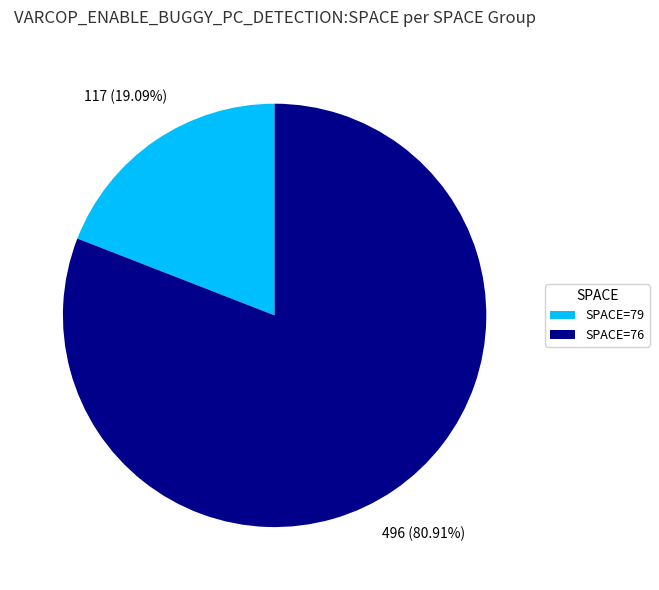

Is there a majority slice in this chart?

Yes